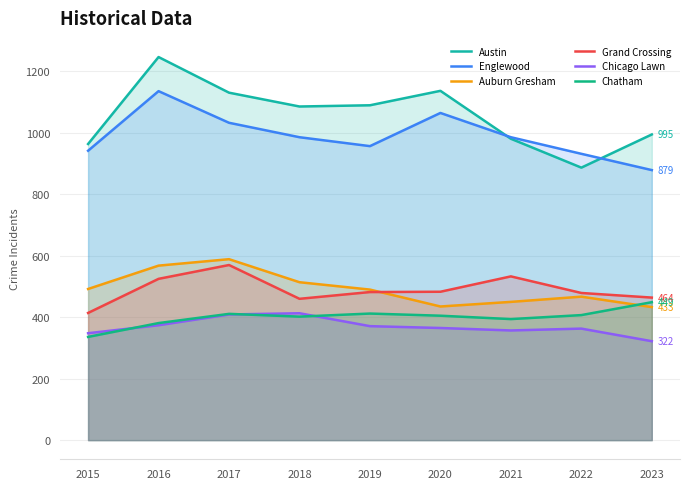

Where is the first local maximum for Chicago Lawn?

2018